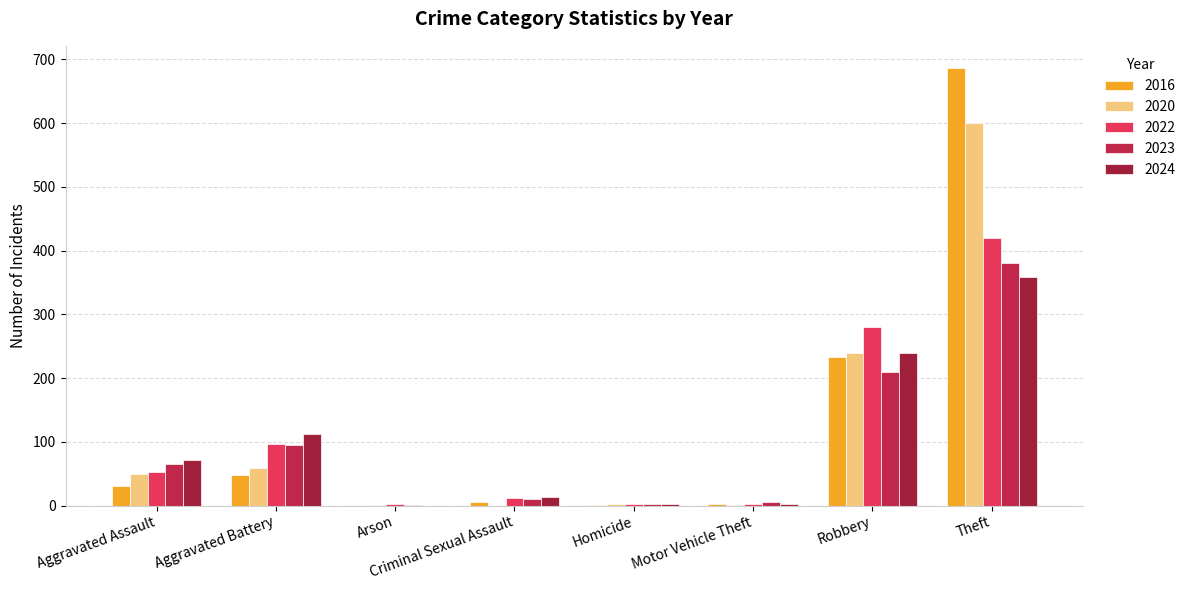

Count the number of categories in the chart.

8